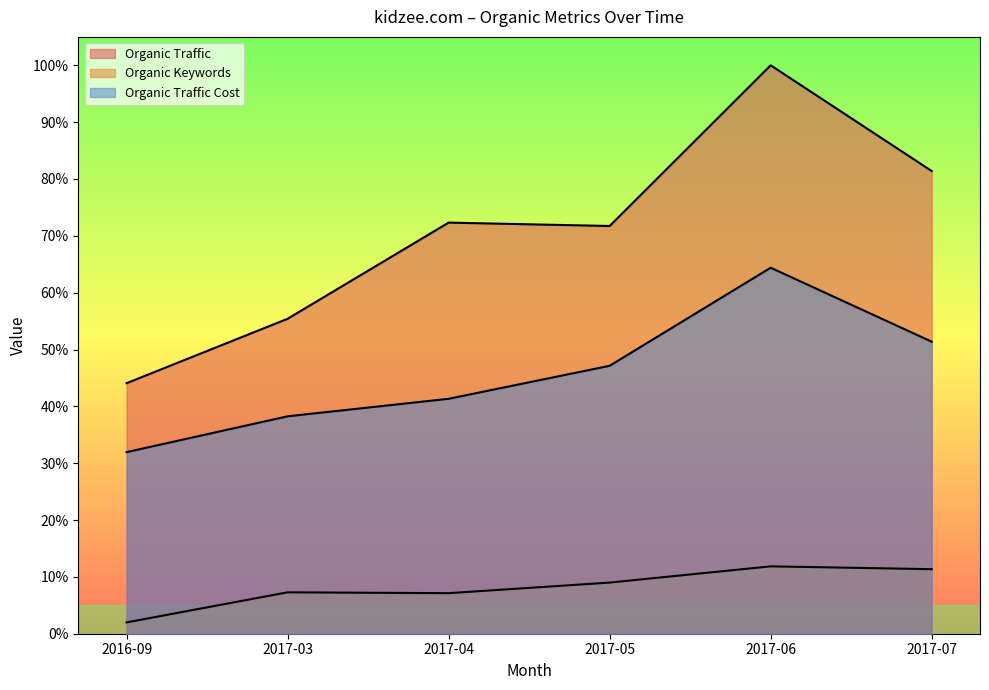

Which series has the largest range (max minus min)?

Organic Traffic